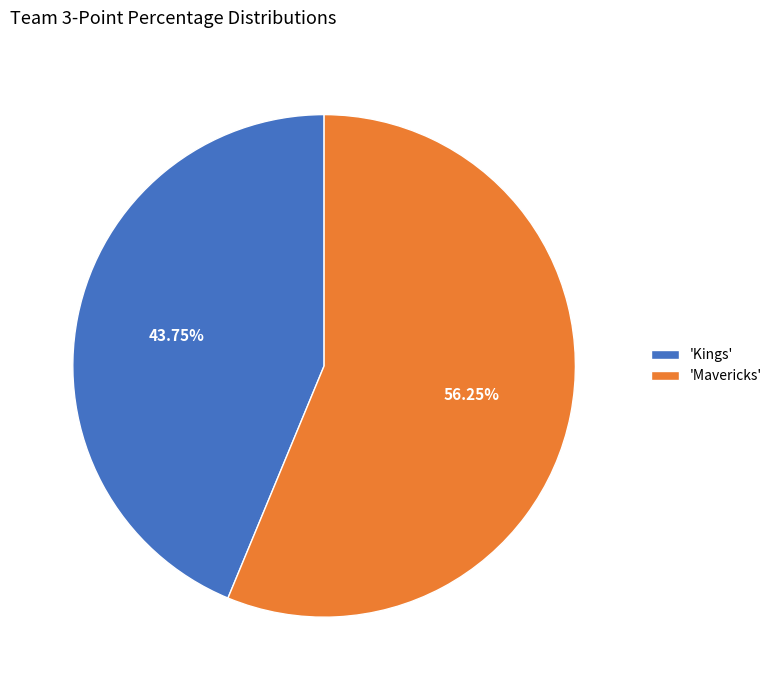

How many segments does this pie chart have?

2